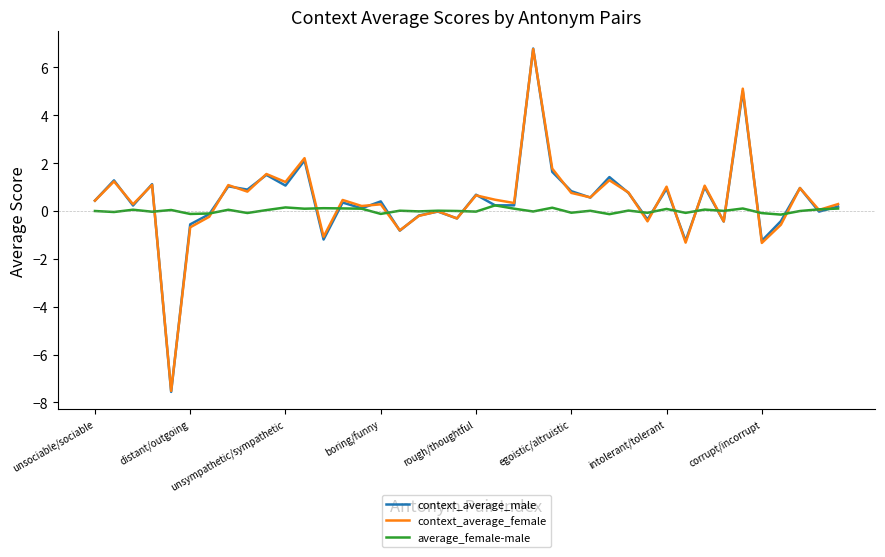

Which series has the widest spread of values?

context_average_male